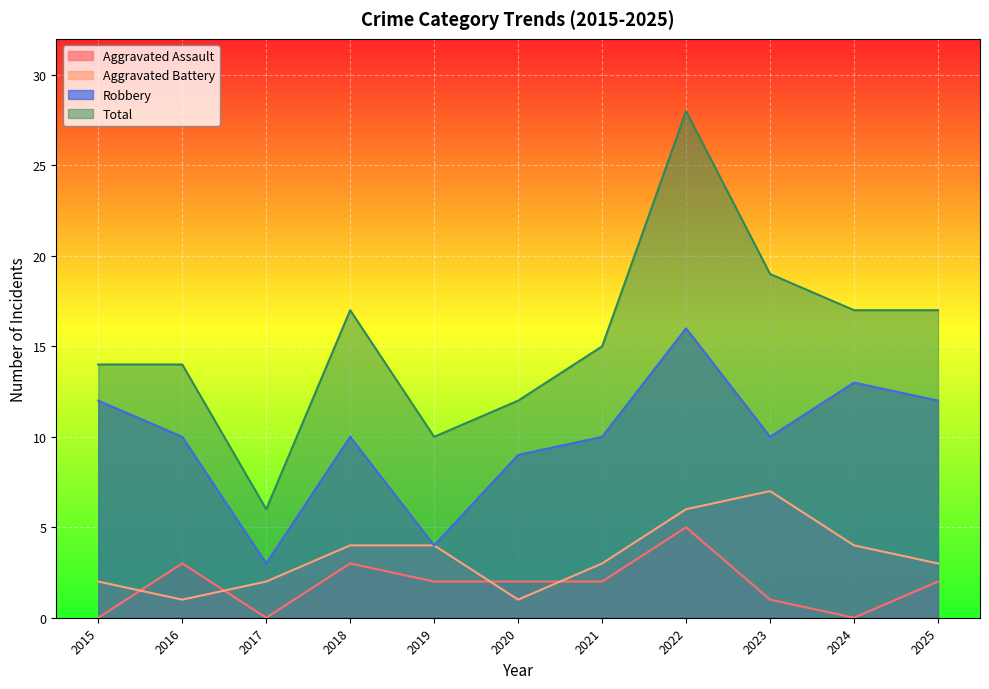

How many distinct data groups are displayed?

4